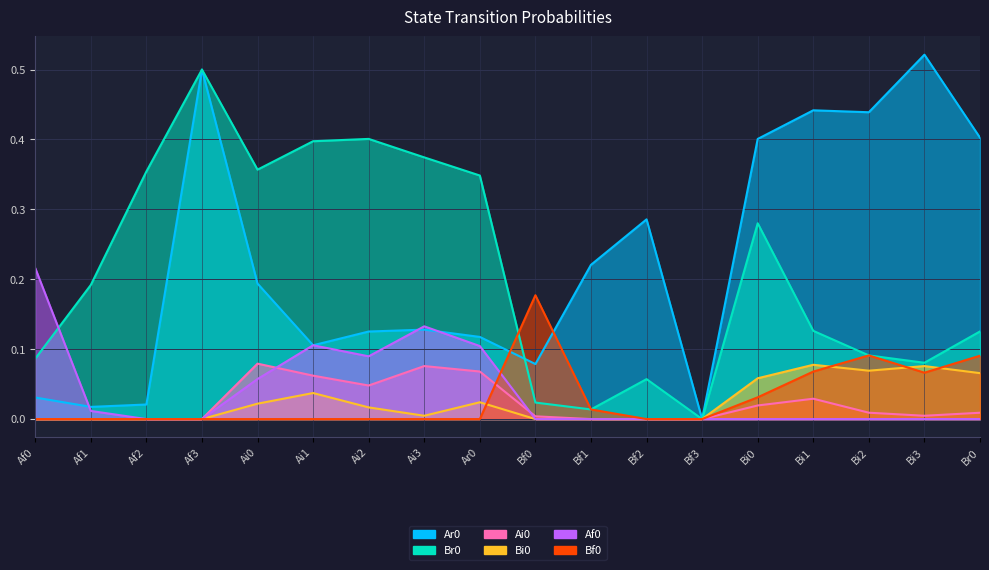

The Ai0 series shows -0.0 at Bf2. True or false?

False